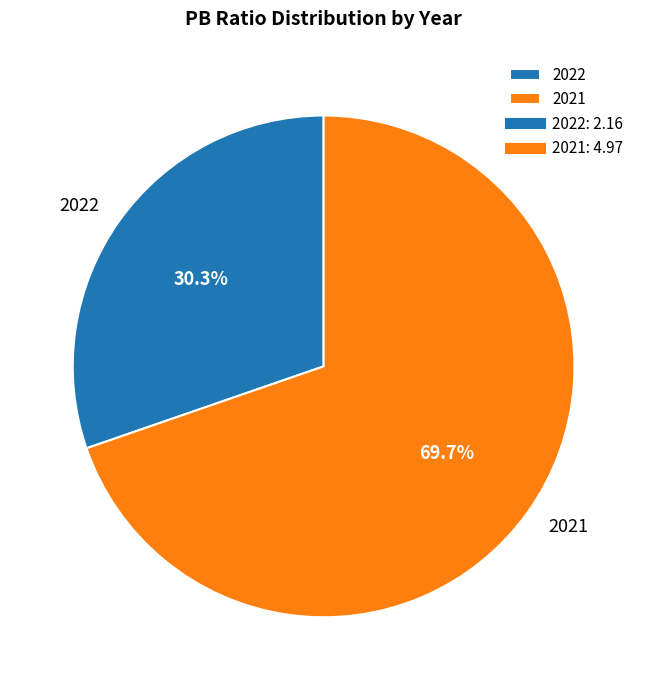

Approximately how many times larger is the value at 2022 compared to 2021?

0.4